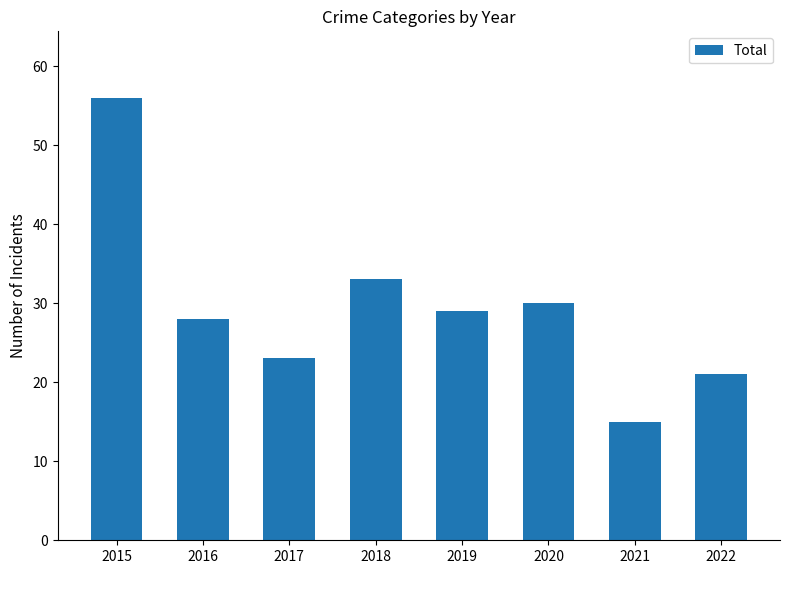

What is the value of the 1st bar from the left?

56